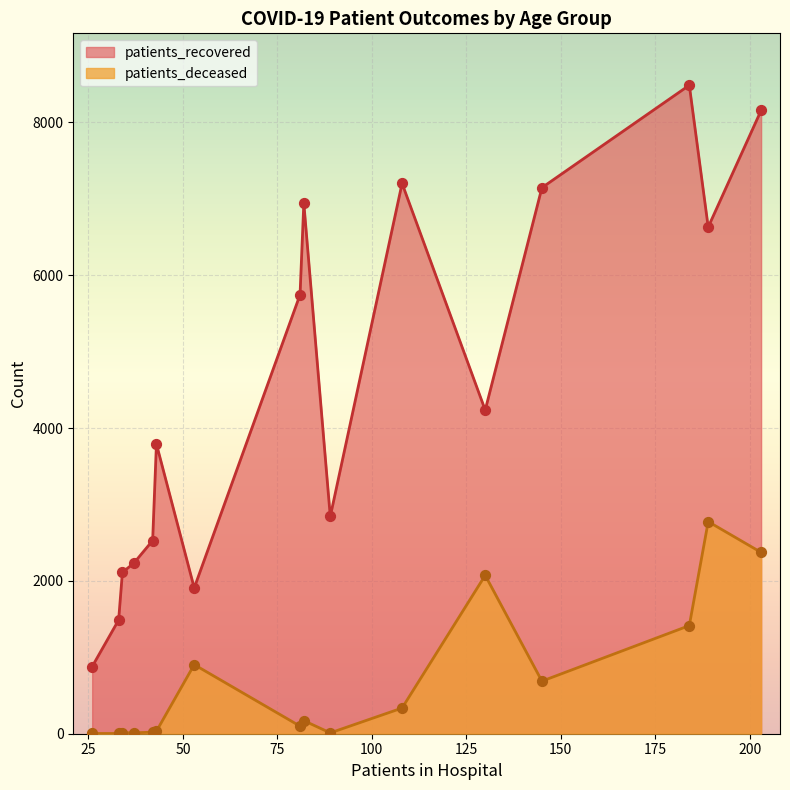

Which series has the largest total across all categories?

patients_recovered